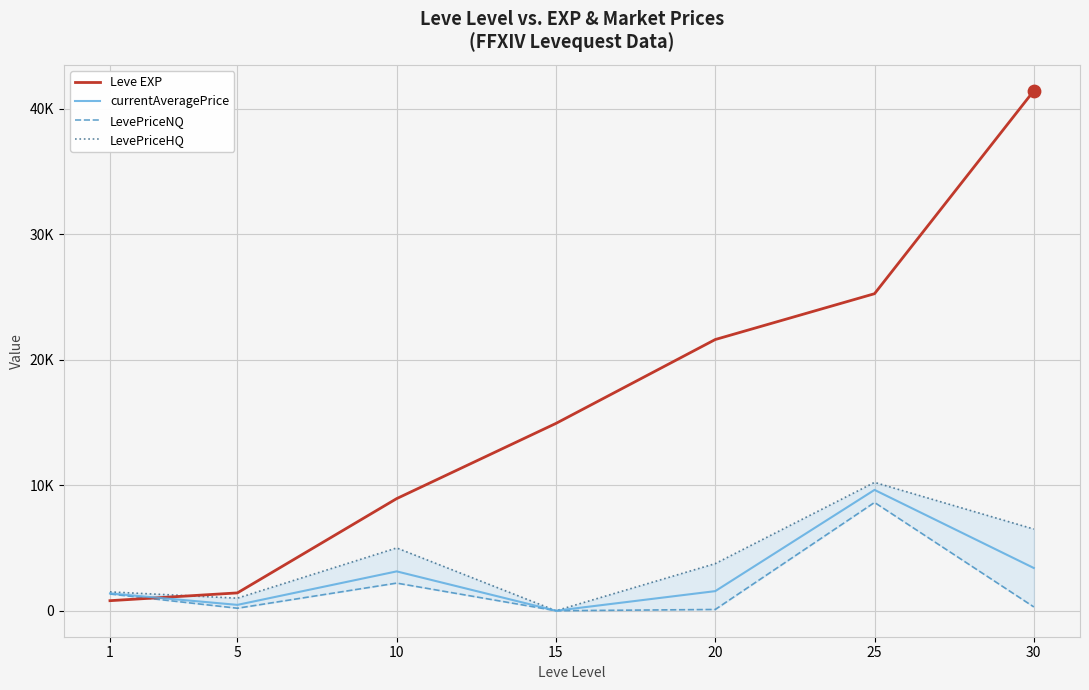

Which series has the largest total across all categories?

Leve EXP